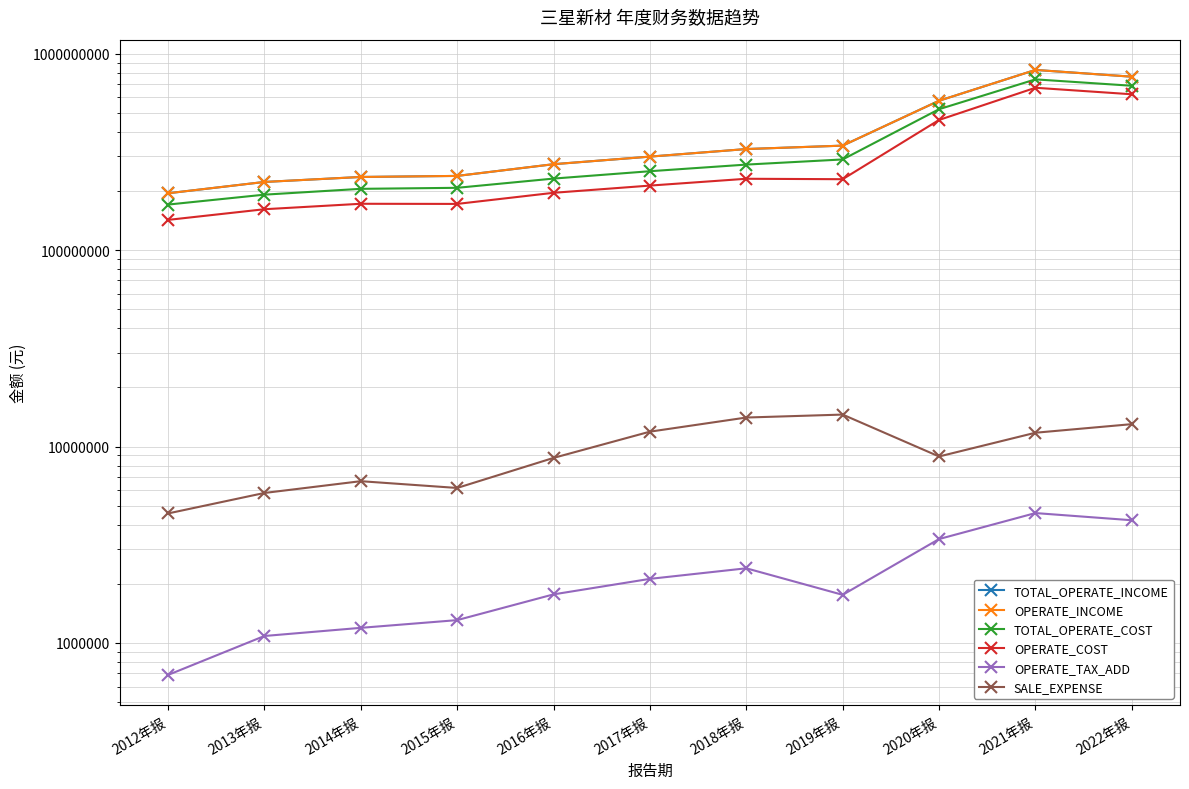

What position from the right is 2022年报?

1